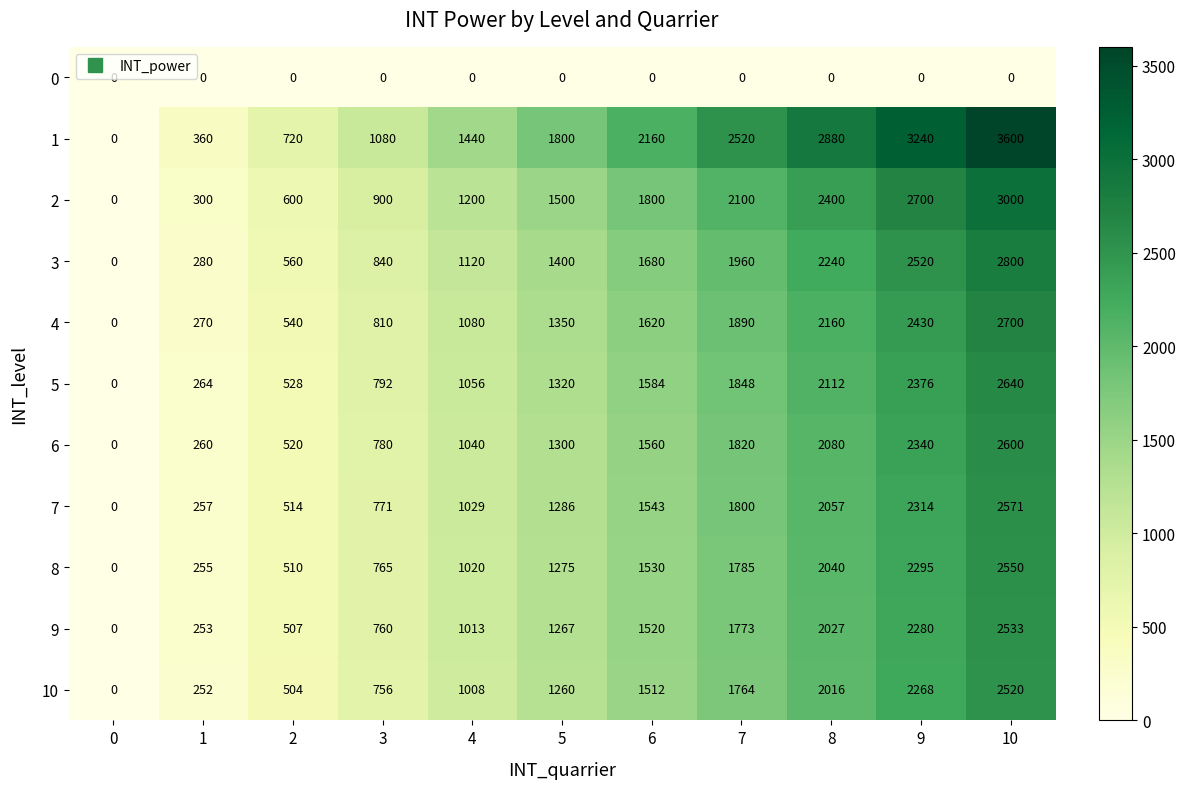

What is the difference between the maximum and second lowest values in the 7 series?

2314